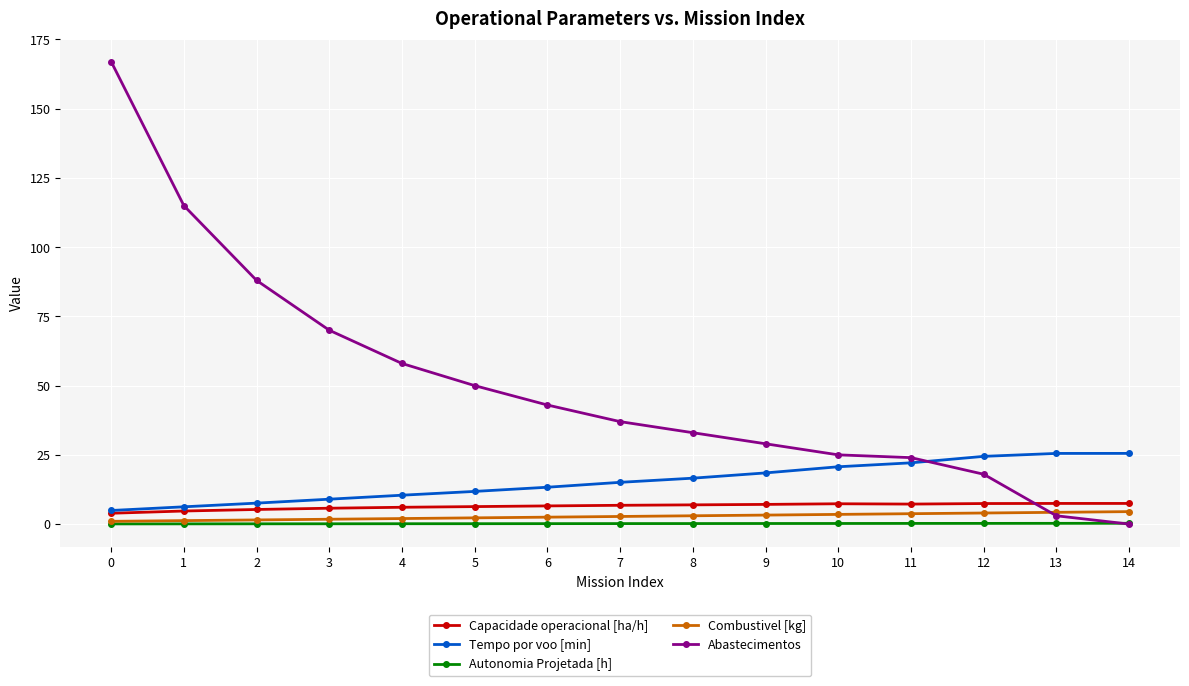

Which series has the largest total across all categories?

Abastecimentos